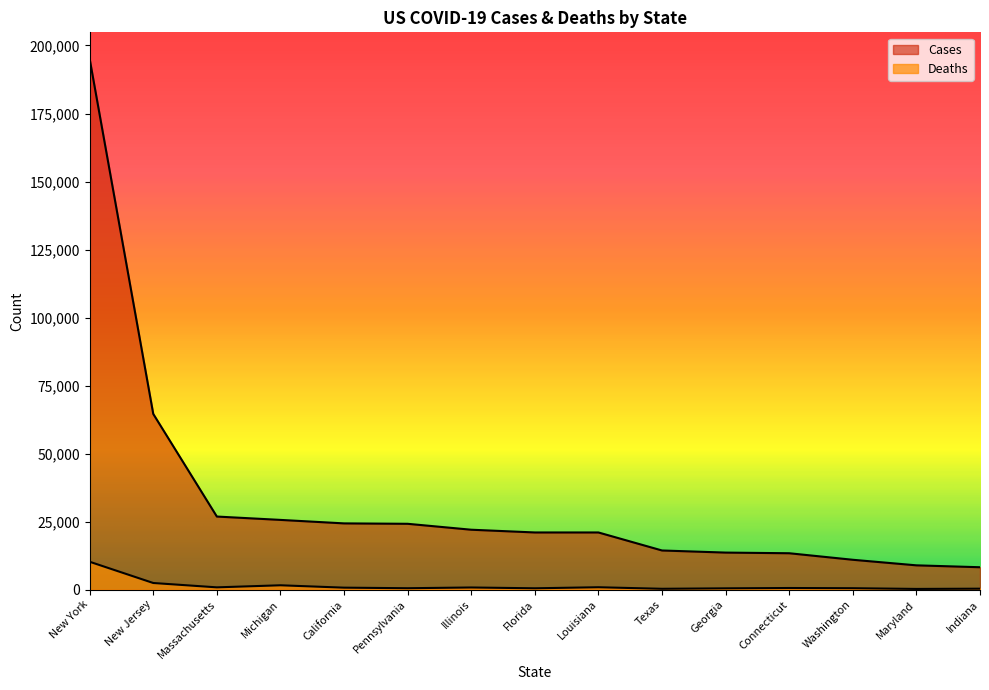

What are all the series names shown in the legend?

Cases, Deaths